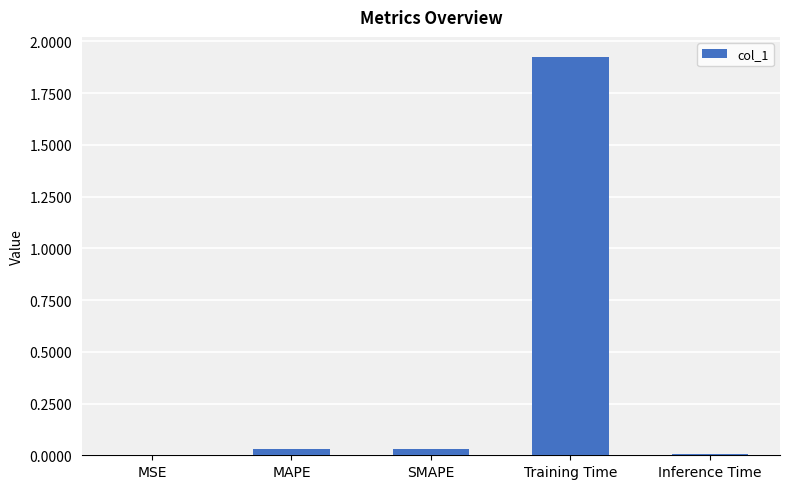

Are the bars horizontal?

No